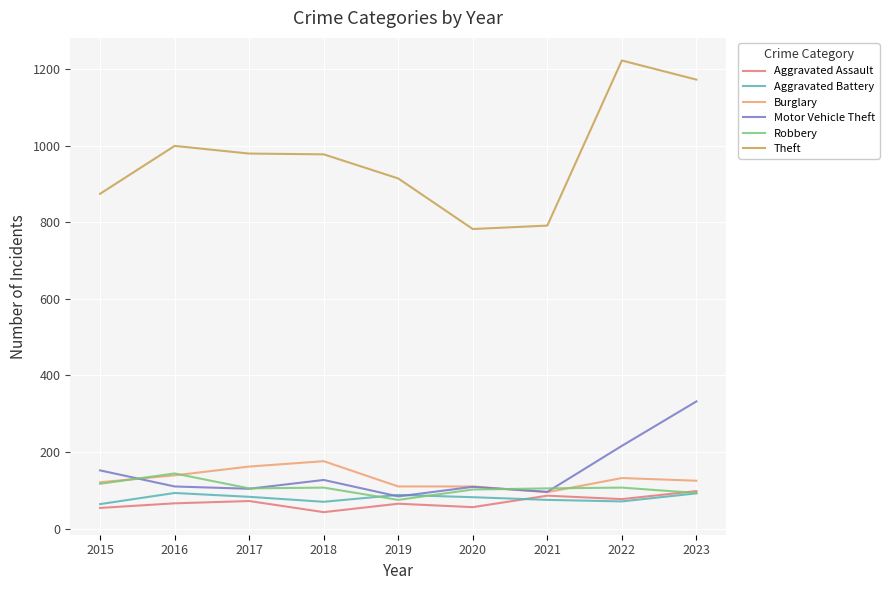

What is the sum of all Burglary values?

1170